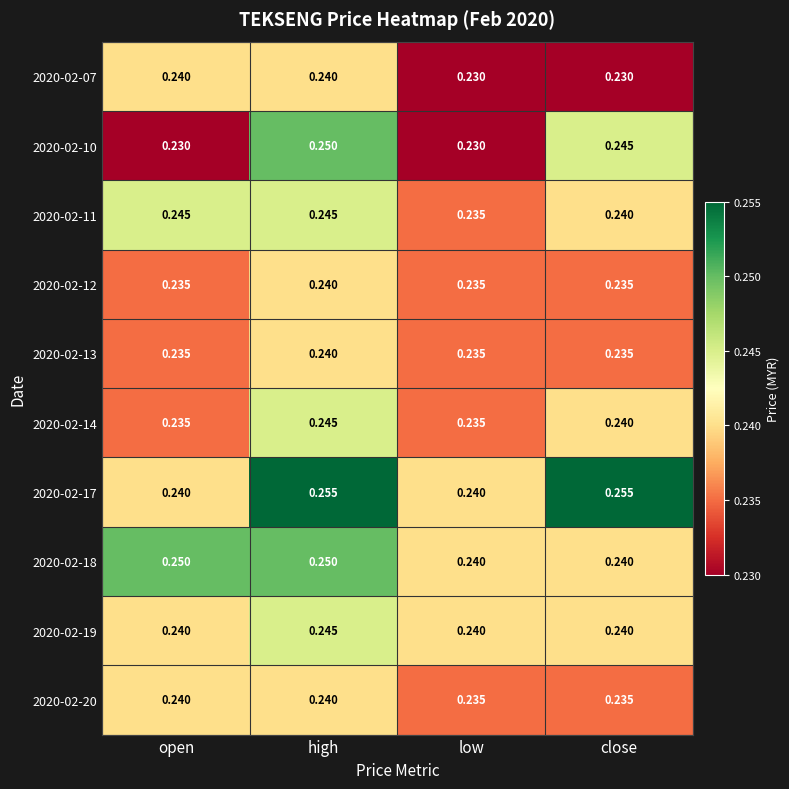

At which label does 2020-02-11 reach its minimum?

low